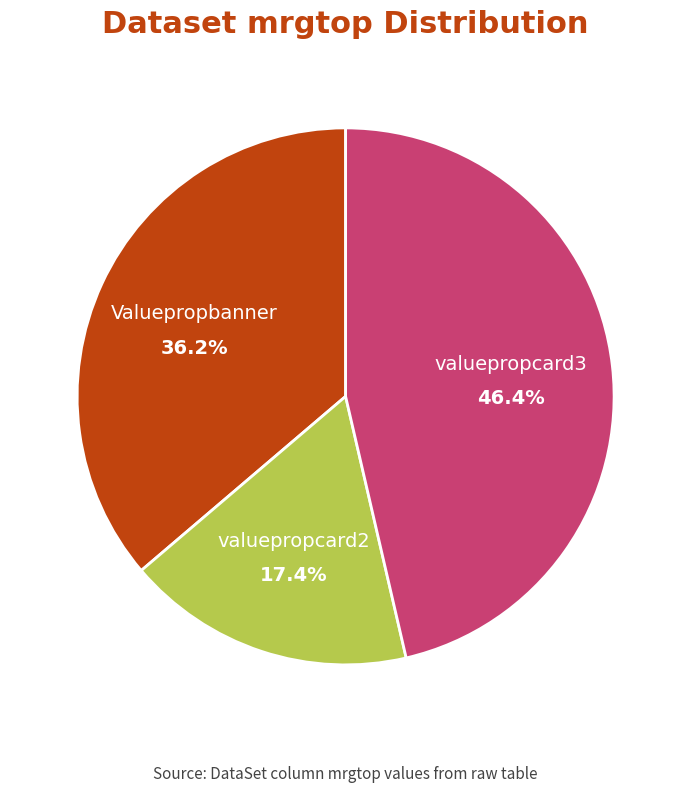

Does valuepropcard3 represent more than half of the total?

No